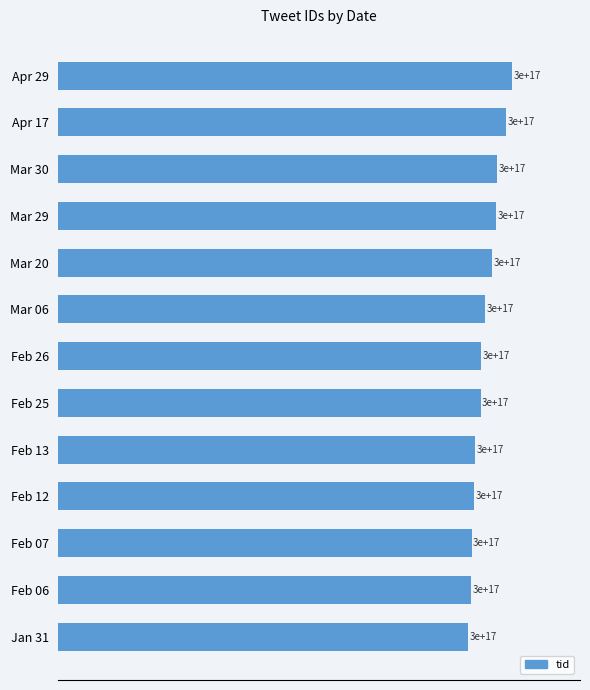

Does the chart contain any negative values?

No